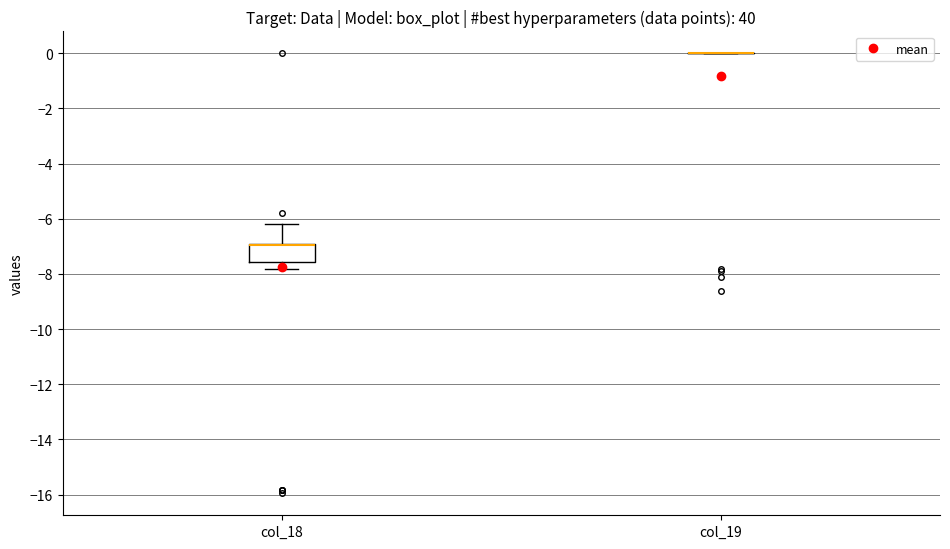

Reading left to right, transcribe this box plot: for each box, give where its median line is, the range the box spans, and where its two whiskers end, as read against the y-axis. The values are not printed on the chart, so give them approximately, as read against the axis.

col_18: median -7.0 (drawn on the box's upper edge), box -7.6 to -7.0, whiskers -7.8 to -6.2
col_19: box collapsed to a line at 0.0, whiskers 0.0 to 0.0